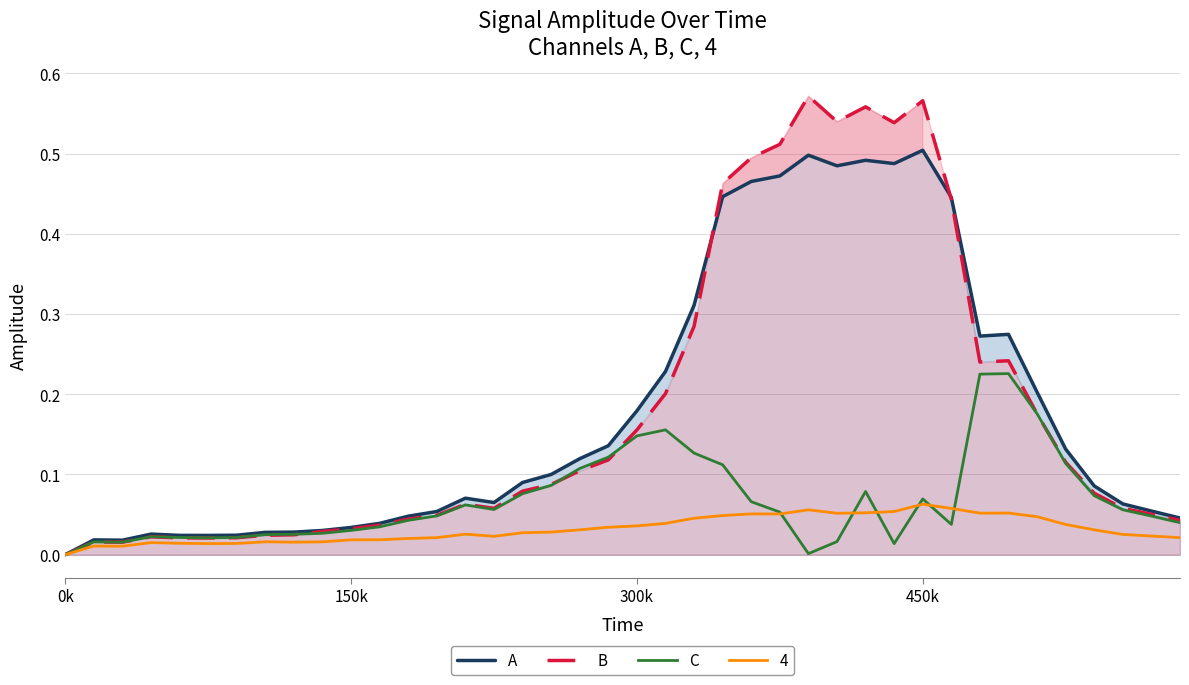

Which series has the widest spread of values?

B